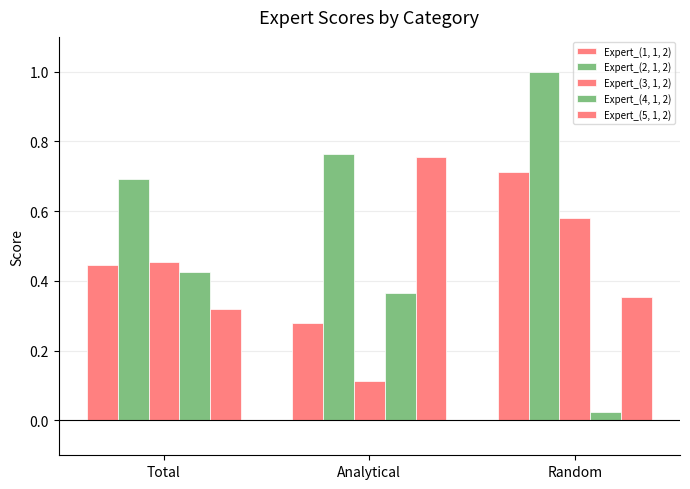

How many bars are there in each group?

5